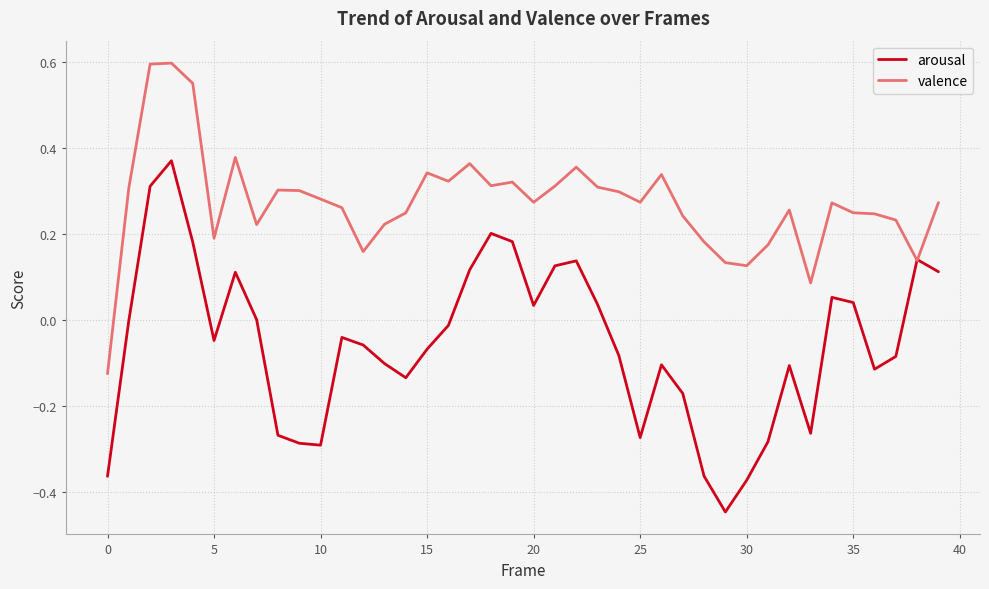

What is the sum of all valence values?

10.9